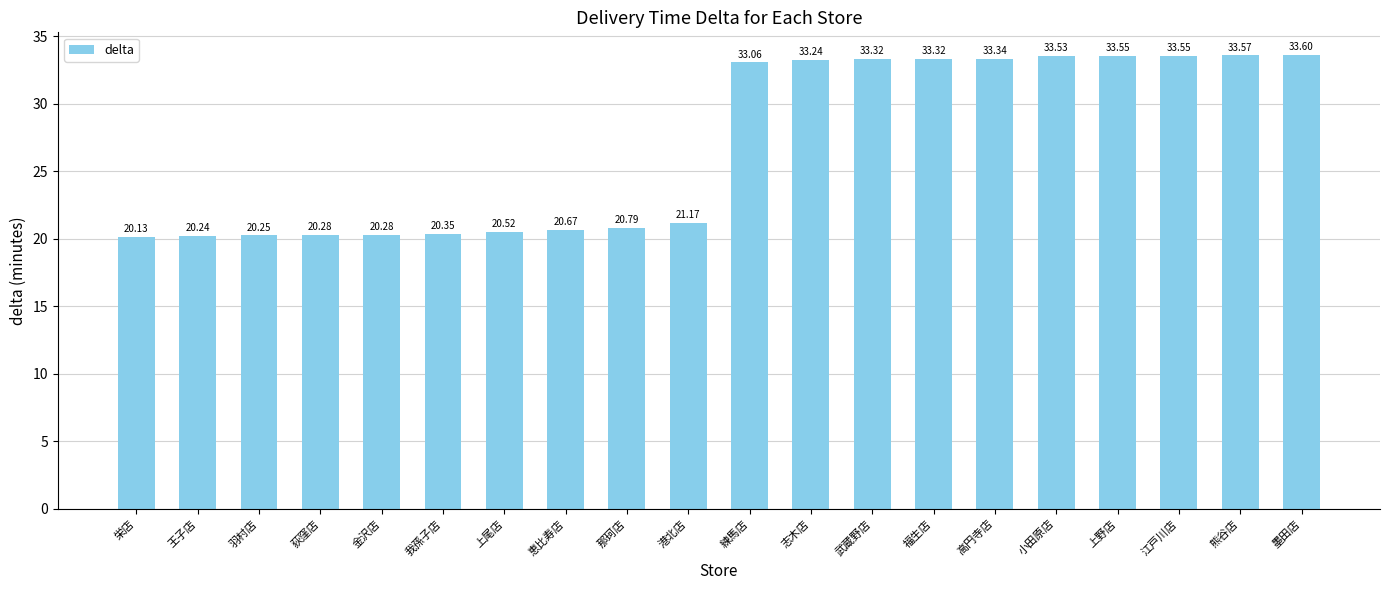

Which category has the lowest value across all series?

栄店